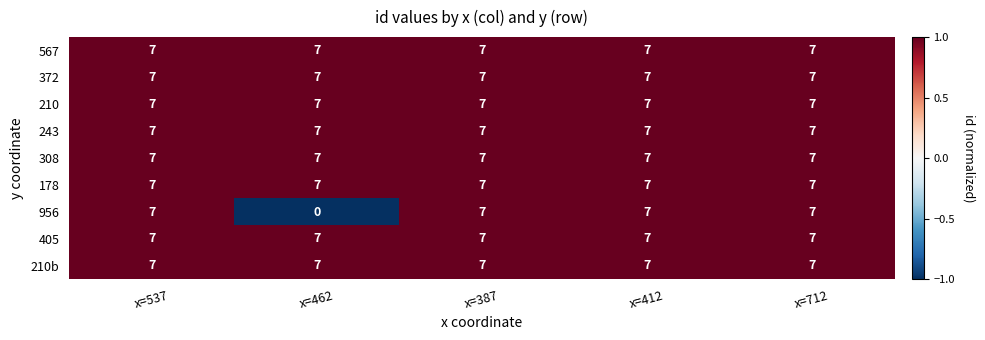

What is the smallest value displayed?

0